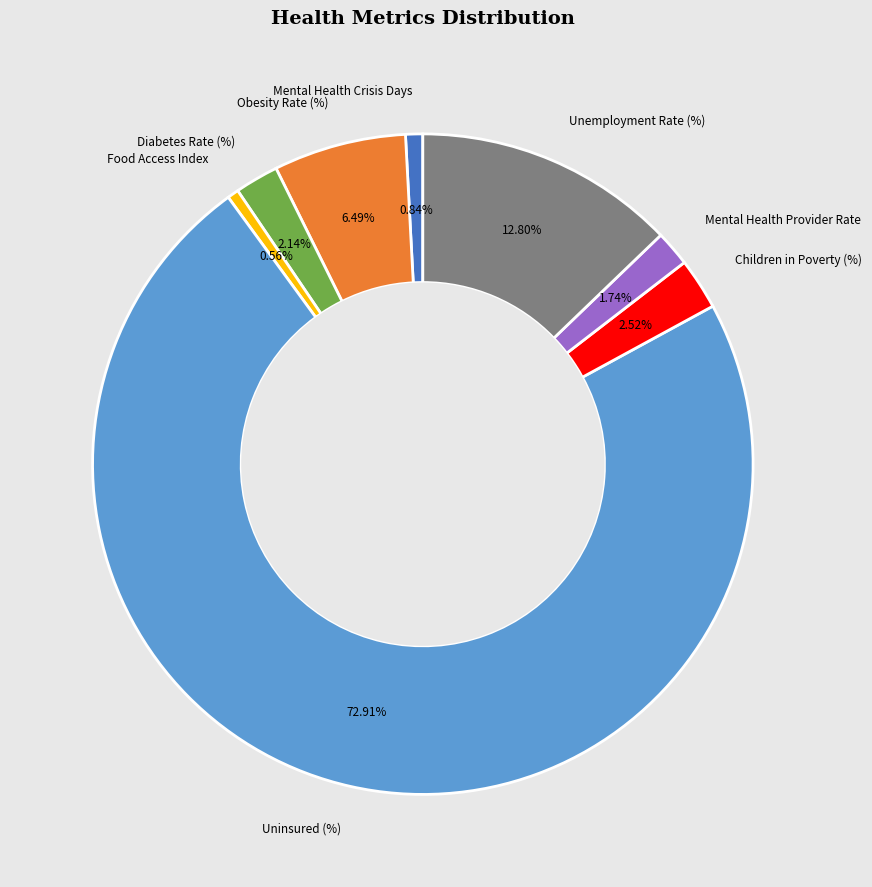

How many segments does this pie chart have?

8